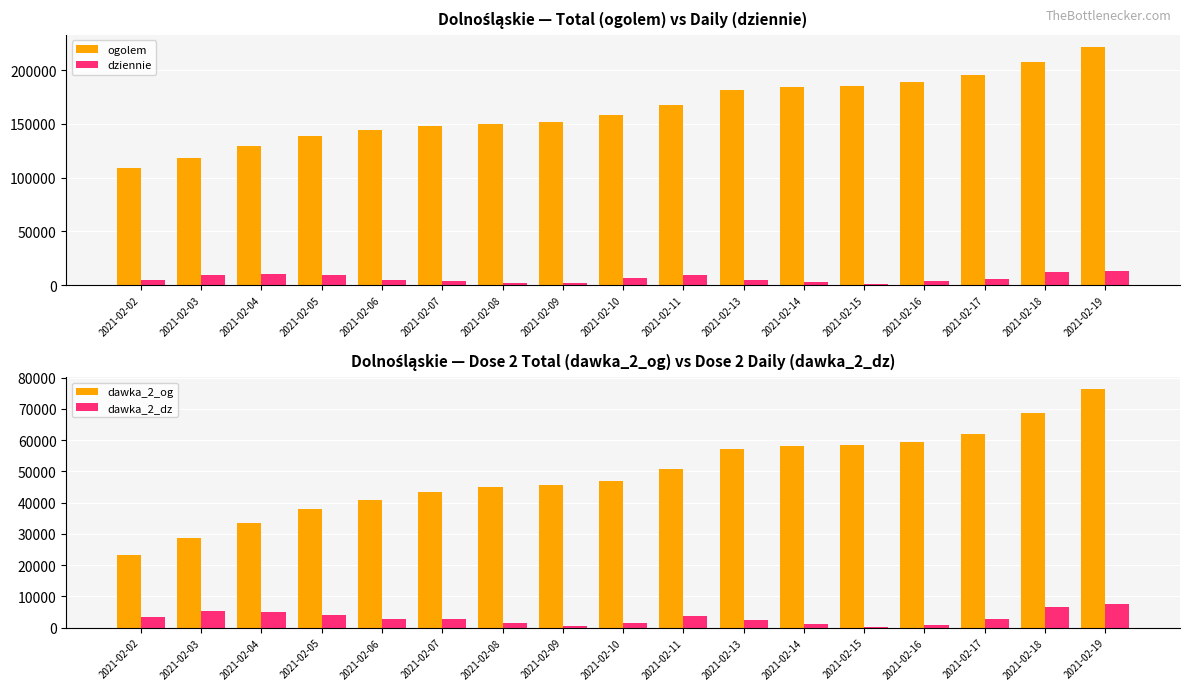

What is the value of the dawka_2_dz bar at the 3rd from the left?

4836